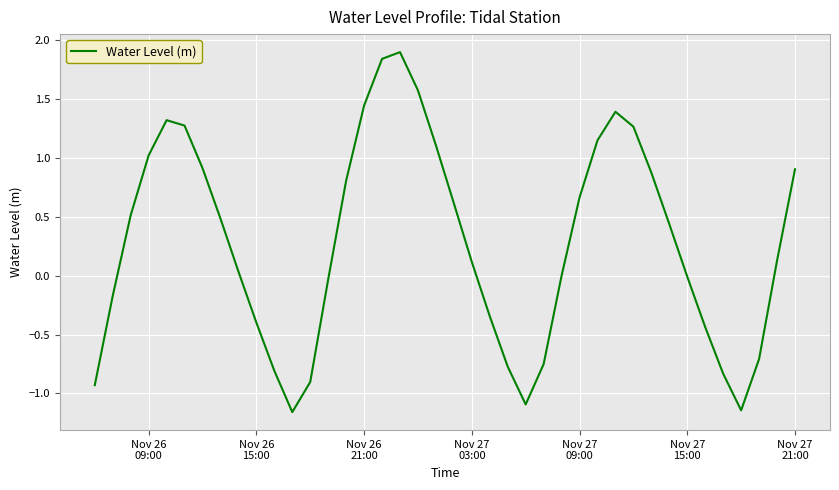

What is the difference between the maximum and minimum values?

3.1